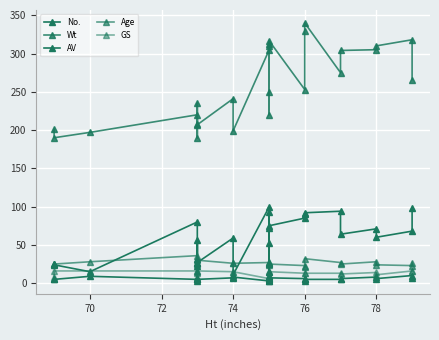

How many categories are shown in the chart?

25